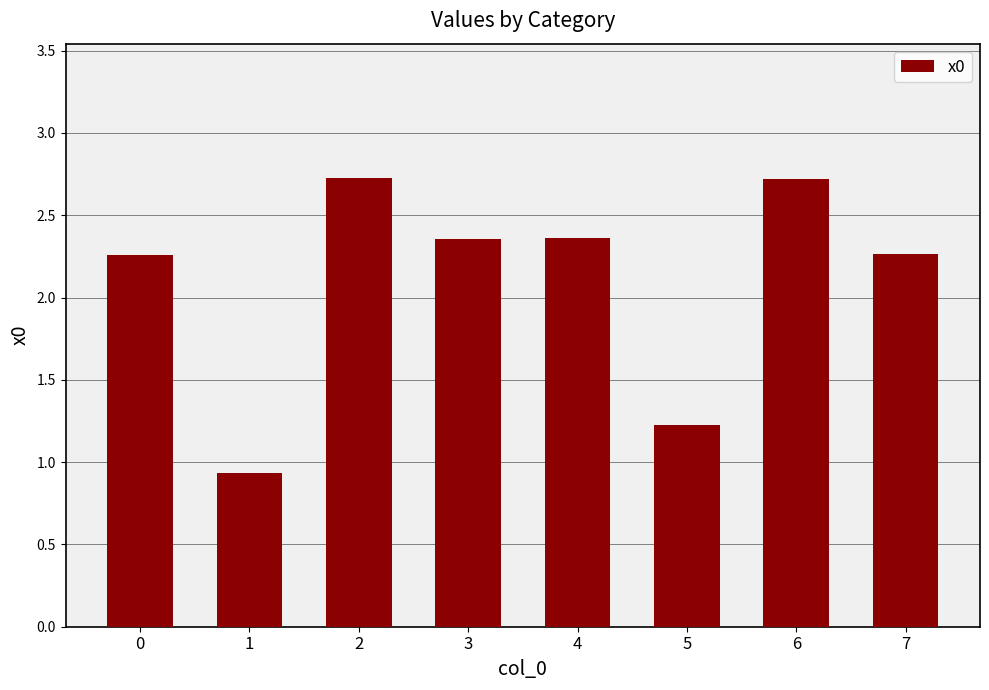

What is the maximum value shown in the chart?

2.7